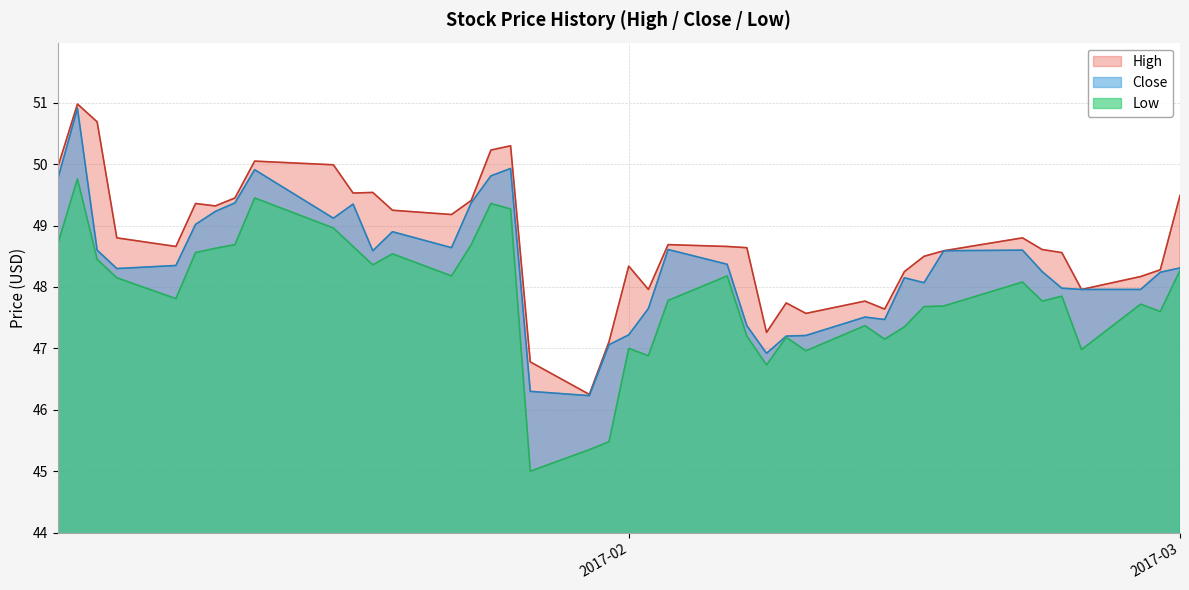

The value of Close at 2017-03 is 25.4. True or false?

False